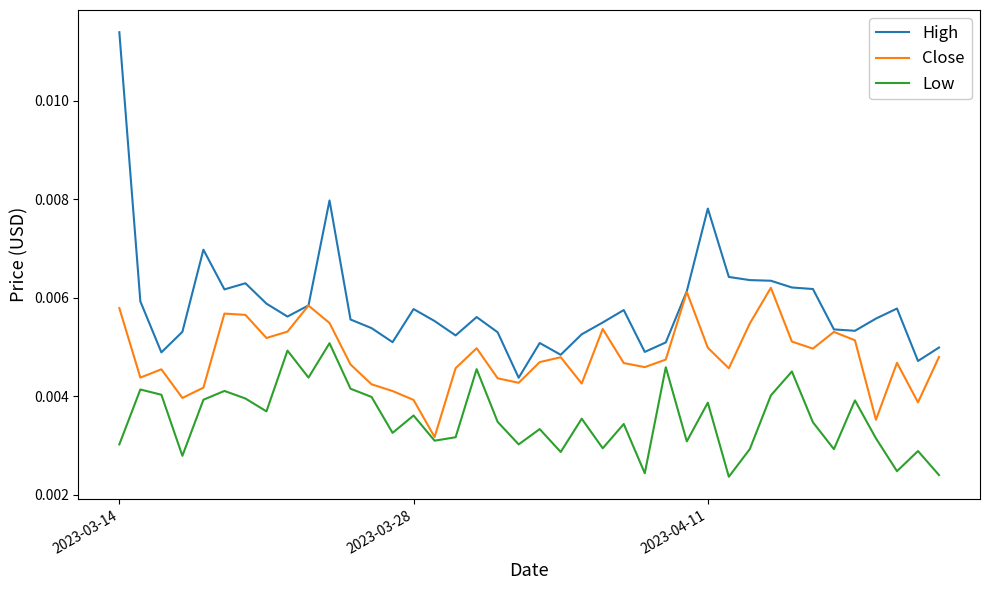

List the series in order of their peak value, highest first.

High, Close, Low